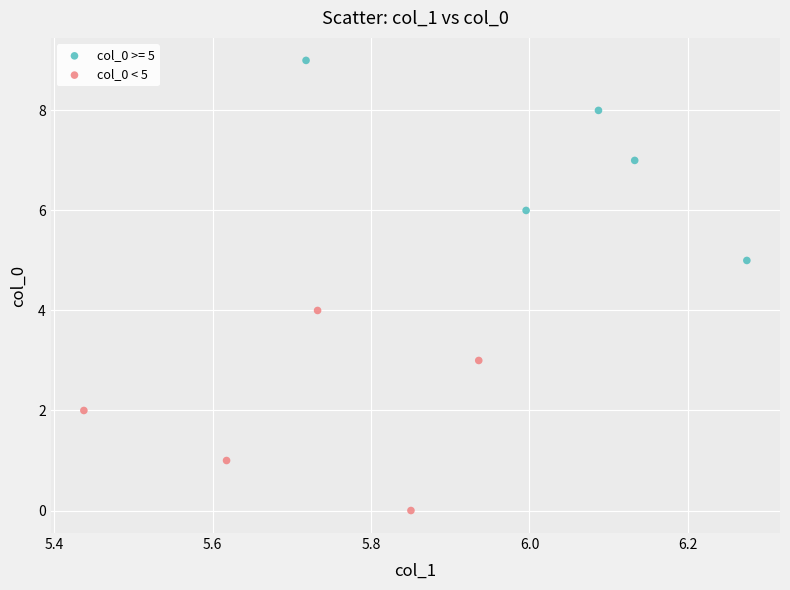

Which series contains the highest Y value?

col_0 >= 5